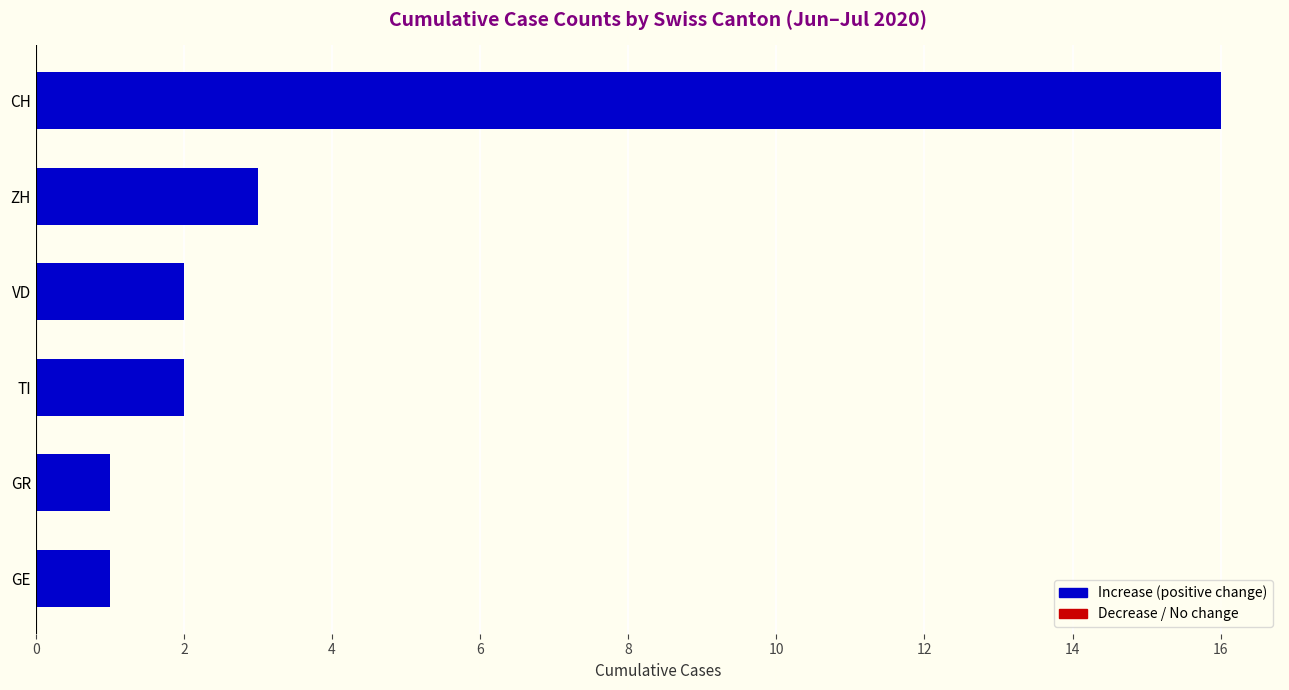

Which category has the highest value across all series?

CH